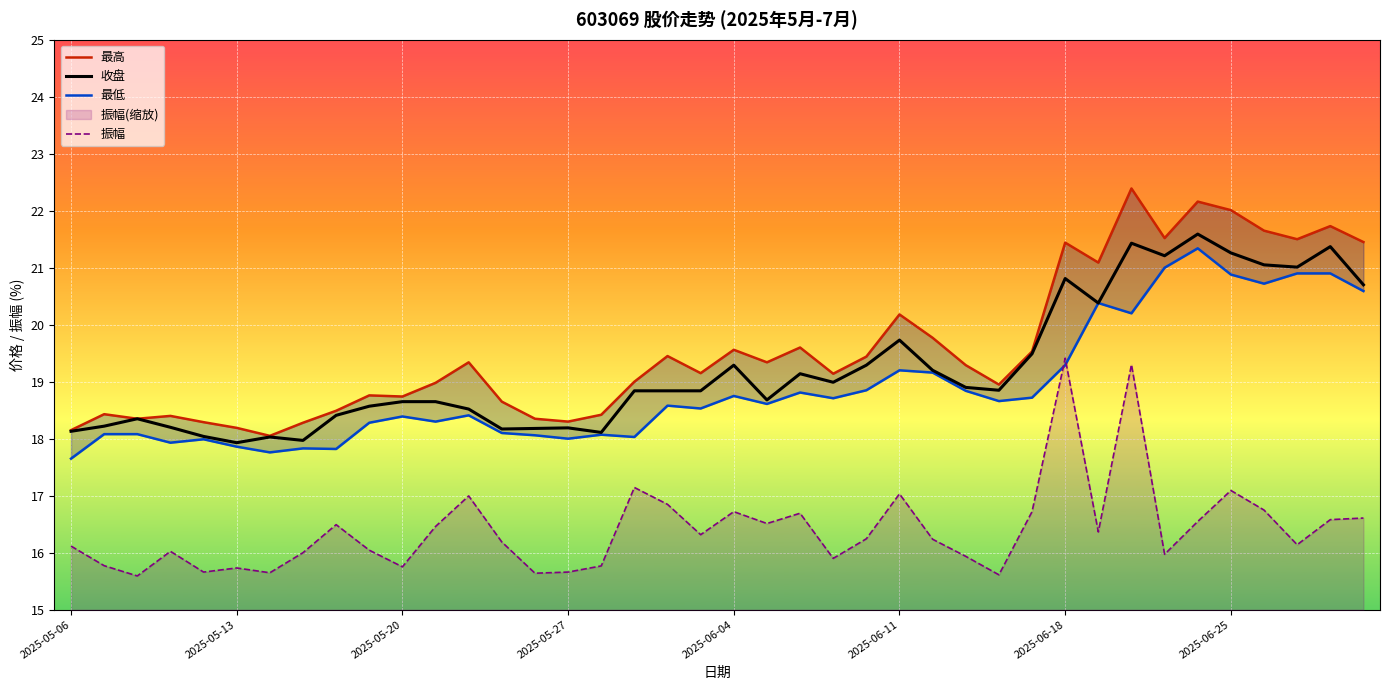

What is the difference between the 收盘 values at 14 and 8?

0.2